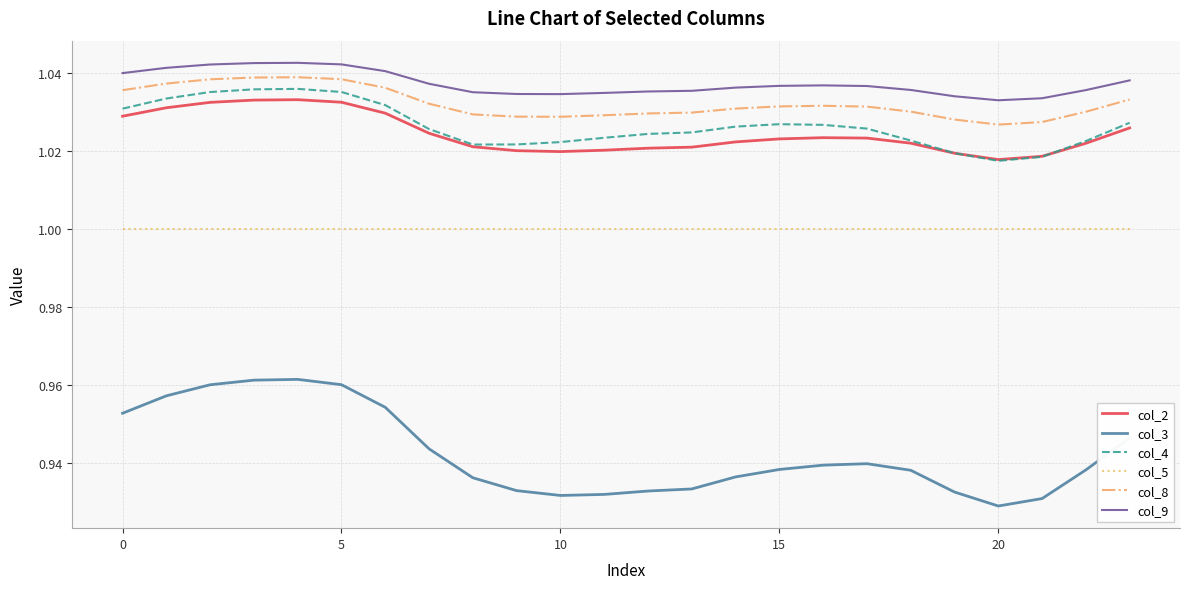

True or false: col_2 and col_9 intersect in this chart.

False